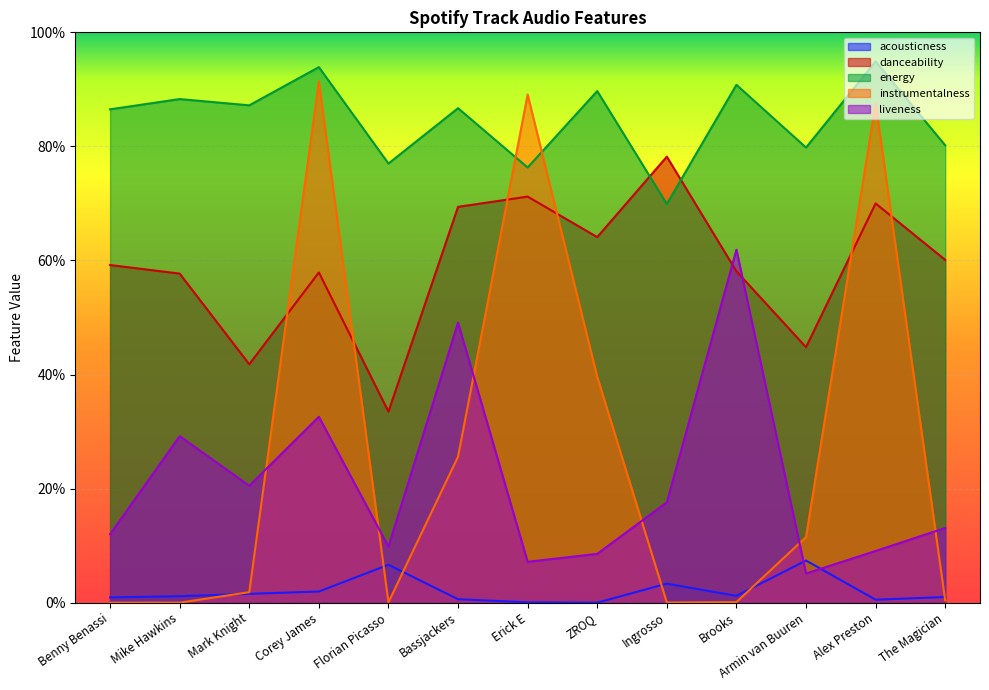

At which category does the chart reach its peak across all series?

Alex Preston